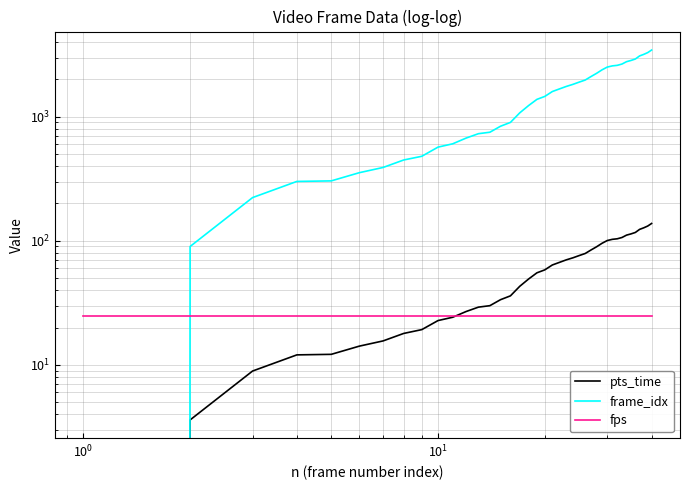

What is the sum of all fps values?

1000.0